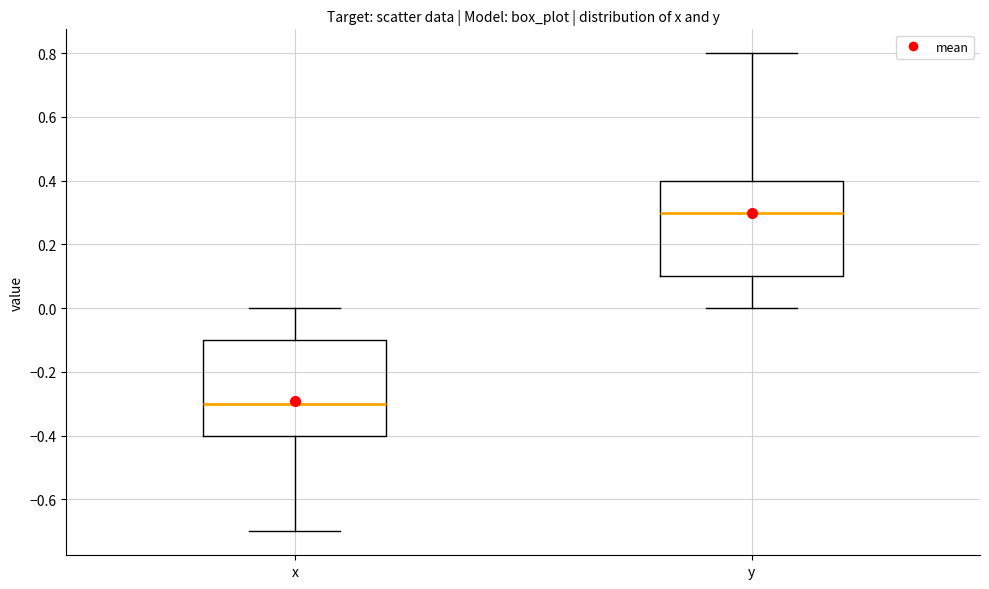

Where does the upper whisker of the box for x end on the y-axis? The values are not printed on the chart, so give them approximately, as read against the axis.

0.0